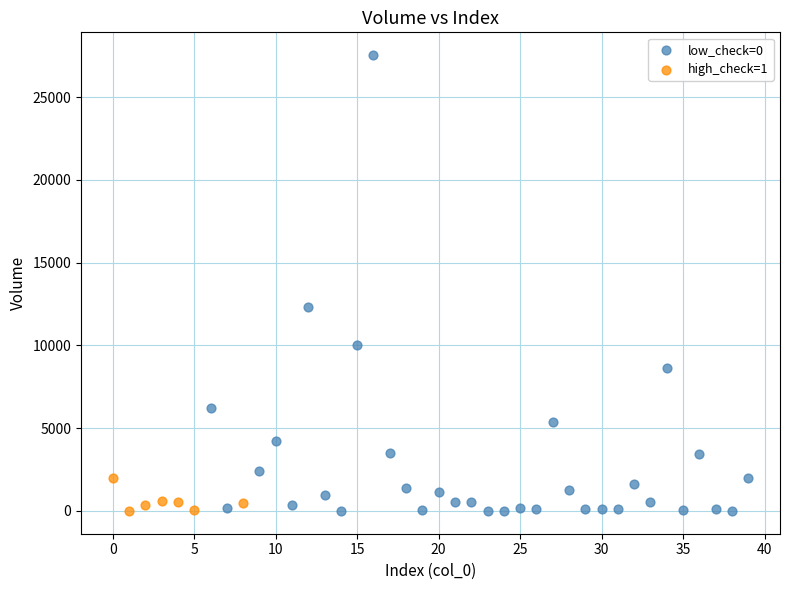

Which series reaches the maximum Y coordinate?

low_check=0